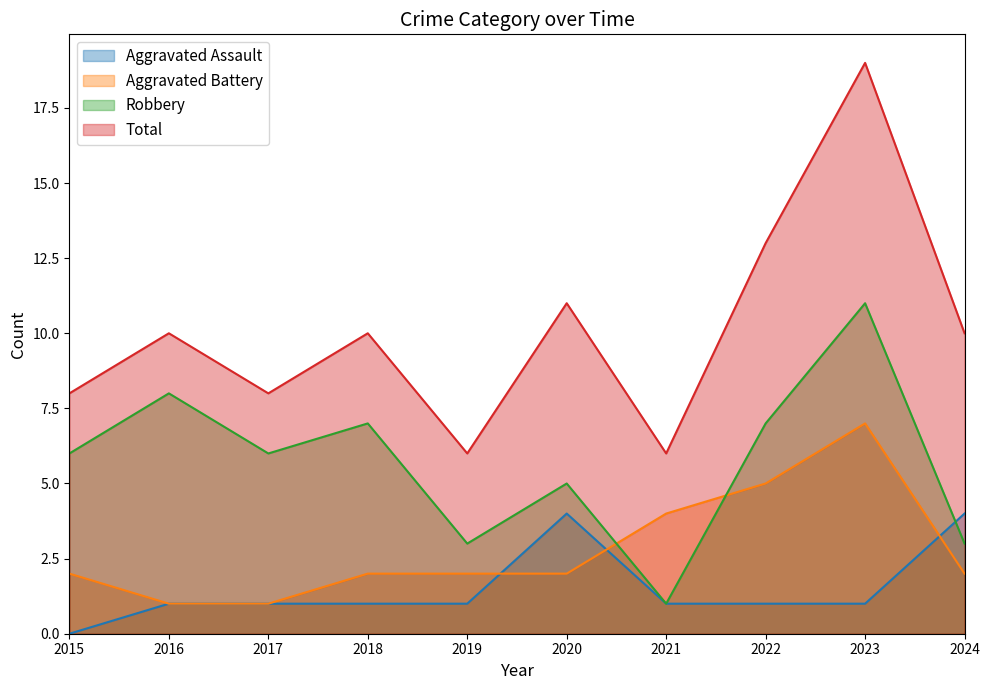

How many lines are shown in the chart?

4